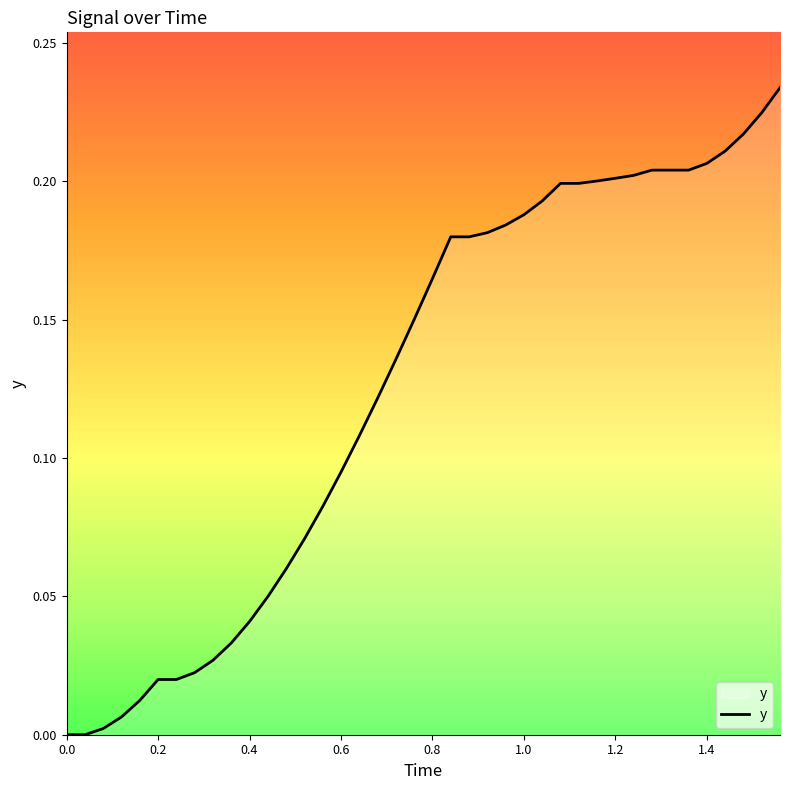

True or false: there are more than 2 points higher than both neighbors.

False